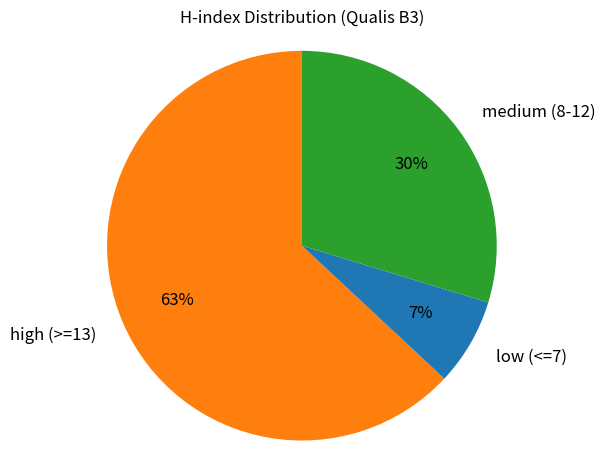

To the nearest percent, what is the difference between the largest and smallest slice percentages?

56%